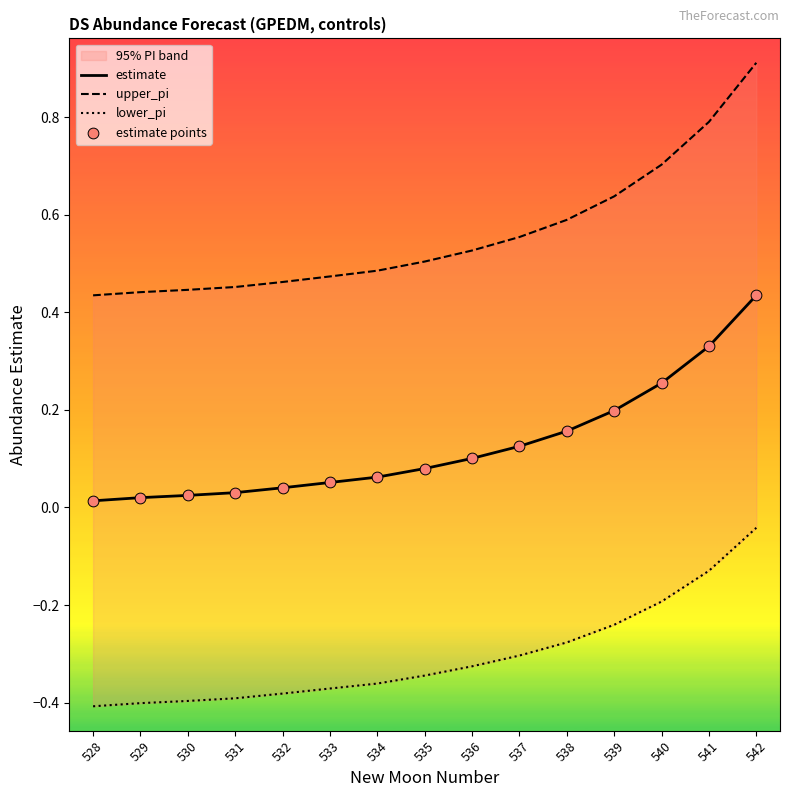

At which category is the sum across all series the highest?

542